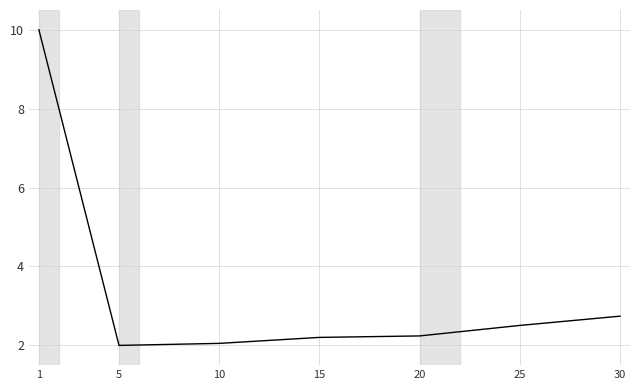

What is the sum of all values?

23.7